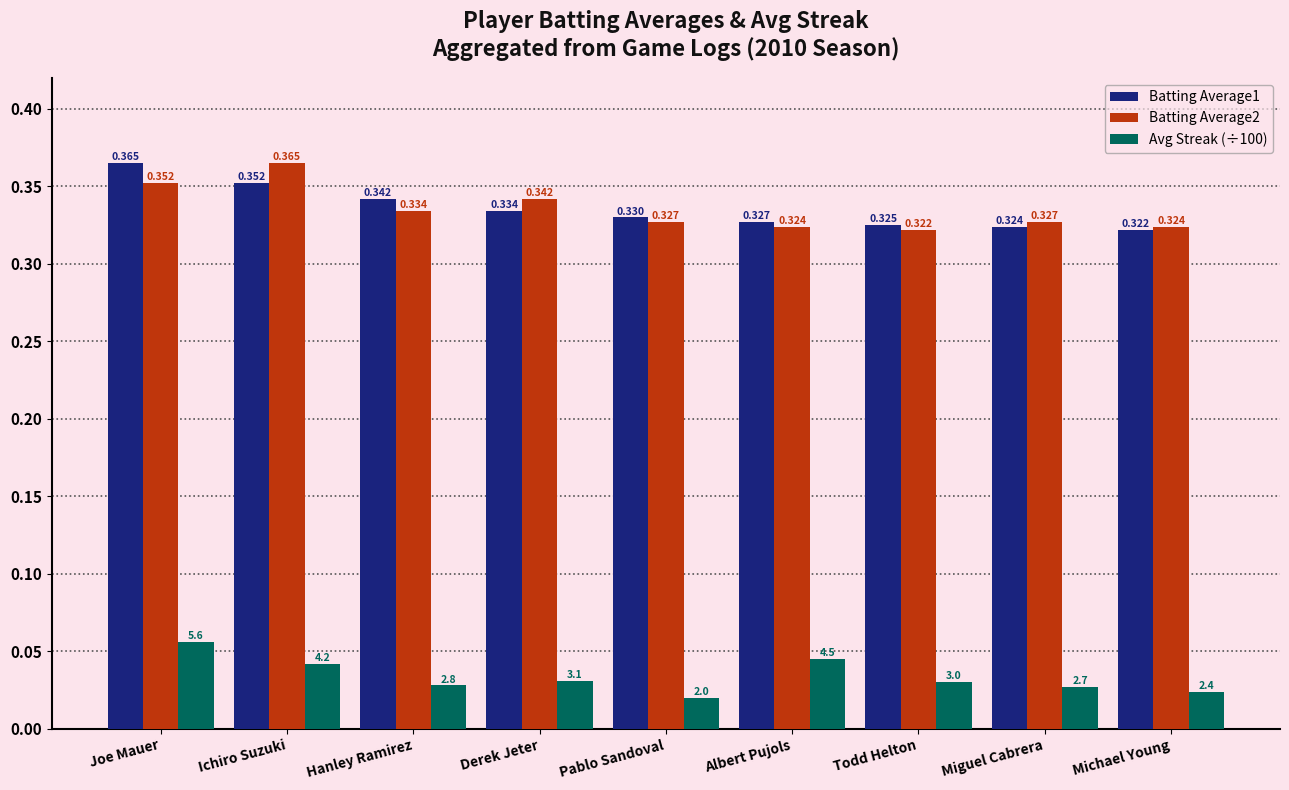

What are all the series names shown in the legend?

Batting Average1, Batting Average2, Avg Streak (÷100)